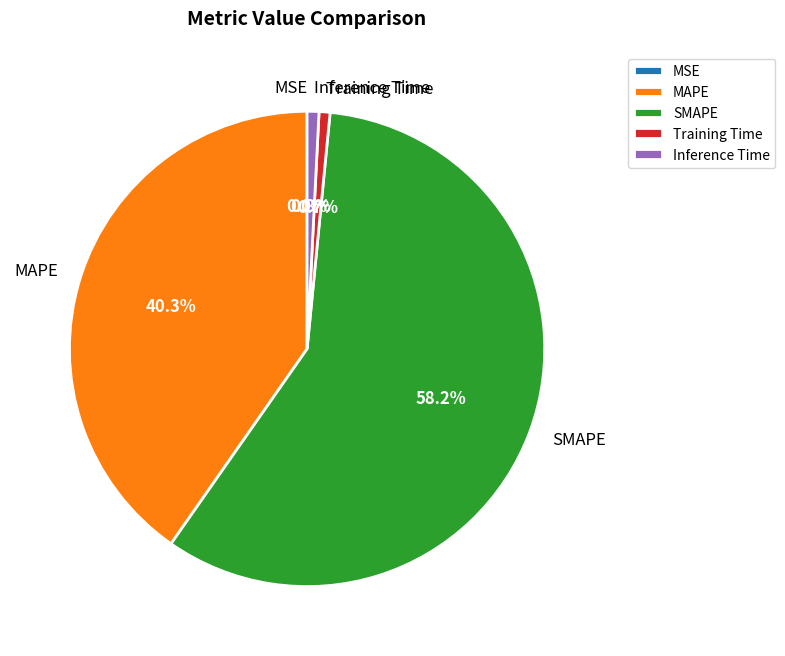

To the nearest percent, what is the difference between the MAPE and Training Time slice percentages?

40%